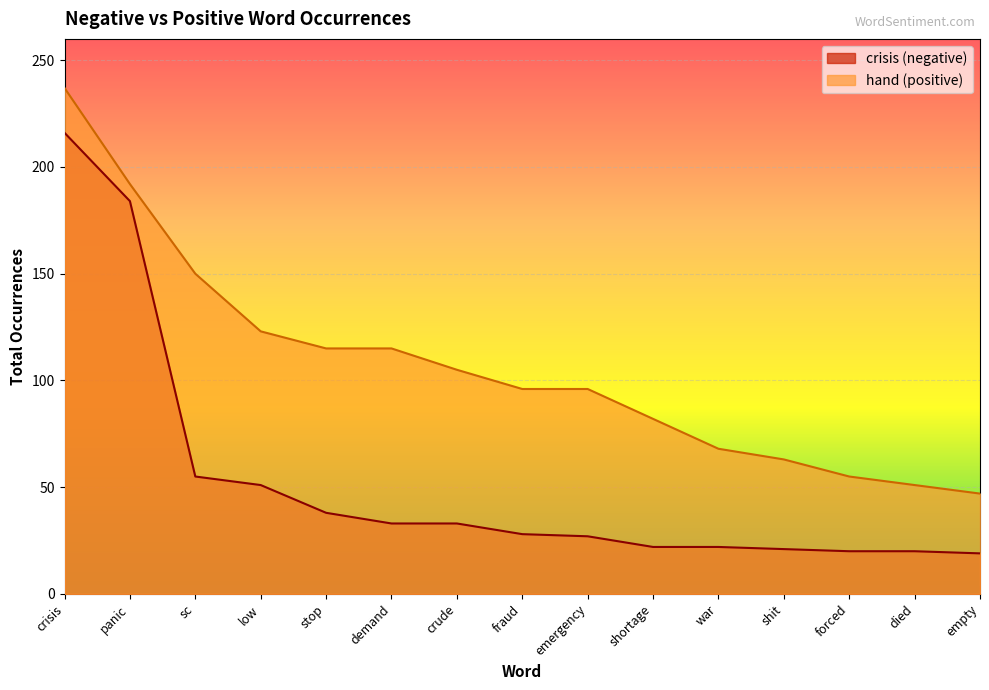

Which series has the largest range (max minus min)?

crisis (negative)